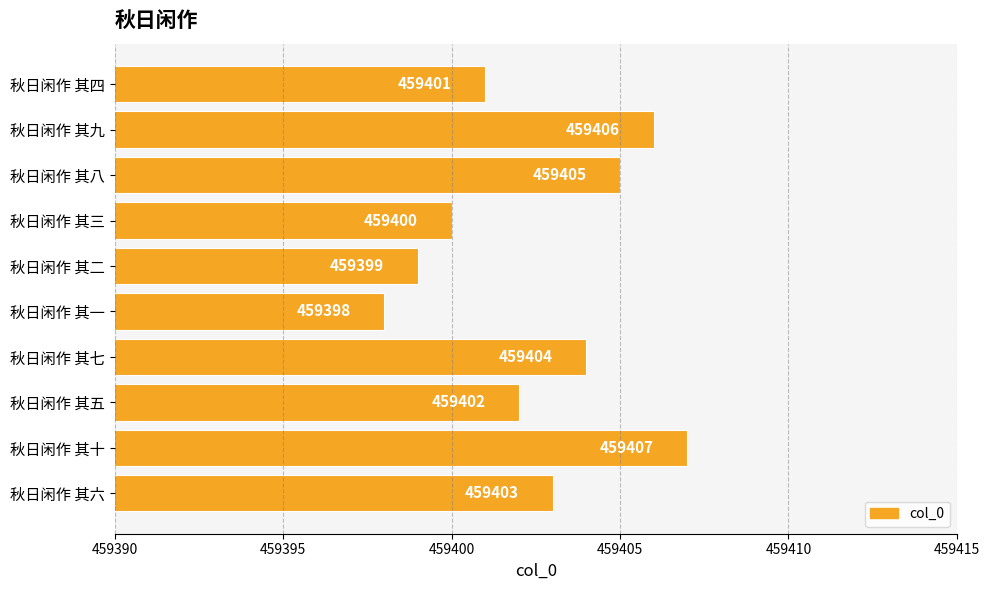

Rank the categories by value from highest to lowest.

秋日闲作 其十, 秋日闲作 其九, 秋日闲作 其八, 秋日闲作 其七, 秋日闲作 其六, 秋日闲作 其五, 秋日闲作 其四, 秋日闲作 其三, 秋日闲作 其二, 秋日闲作 其一